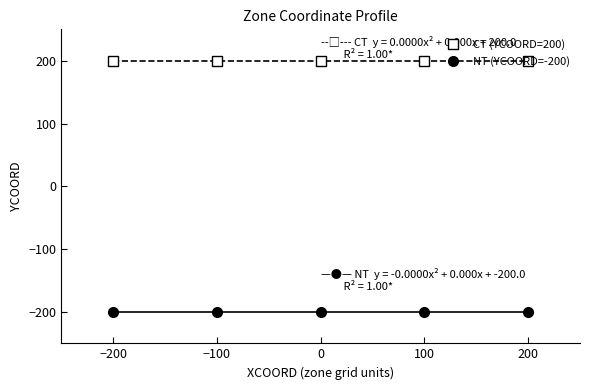

At which label is CT (YCOORD=200) closest to 200?

−200